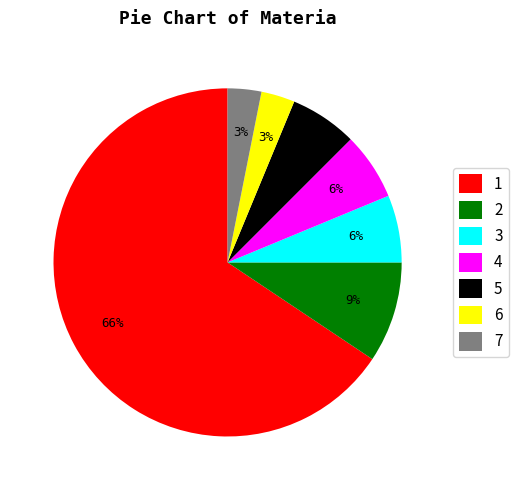

What percentage is the 4 slice, to the nearest percent?

6%